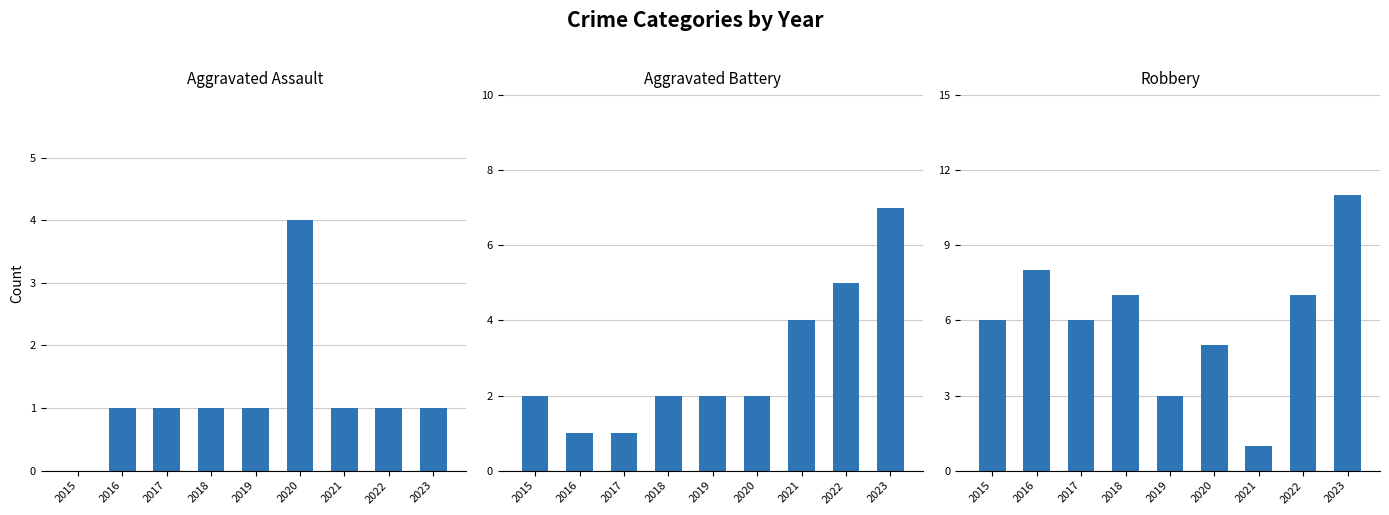

Which series changed the most between 2017 and 2019?

Robbery